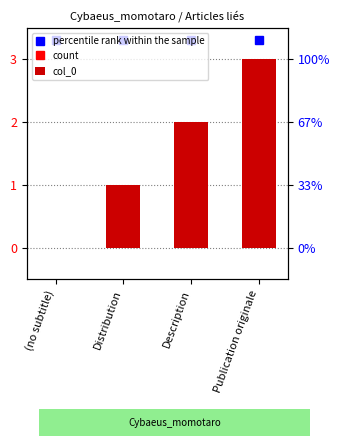

What is the difference between the maximum and second lowest values?

2